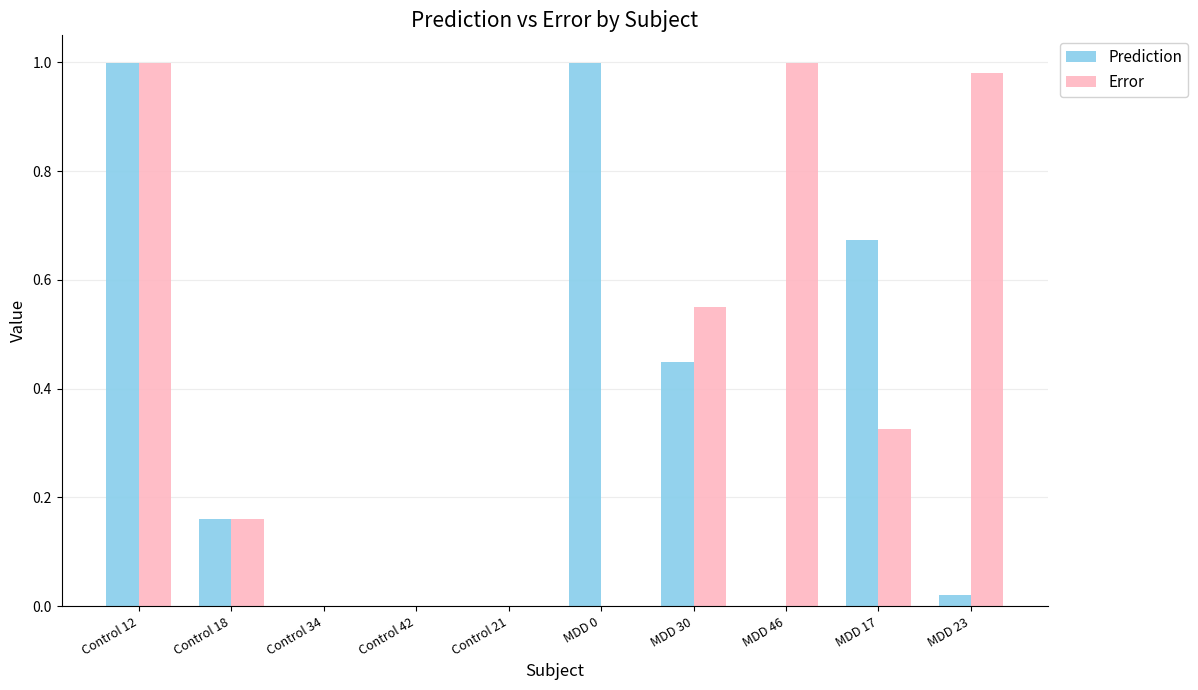

Is the value of Error at Control 34 greater than the value of Prediction at MDD 30?

No